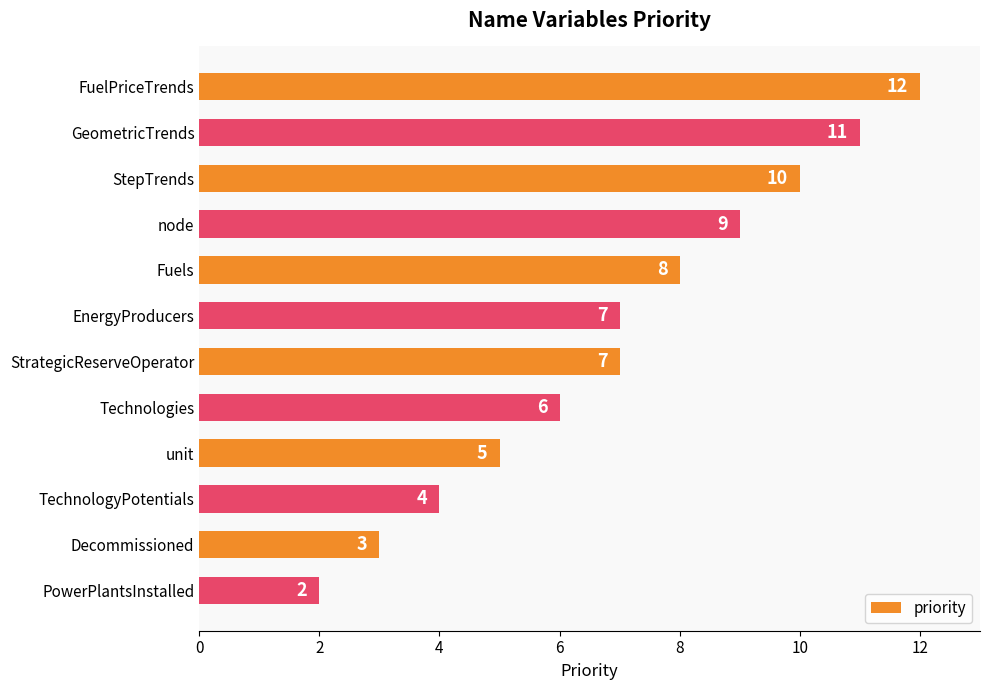

Which label corresponds to the smallest value in the chart?

PowerPlantsInstalled